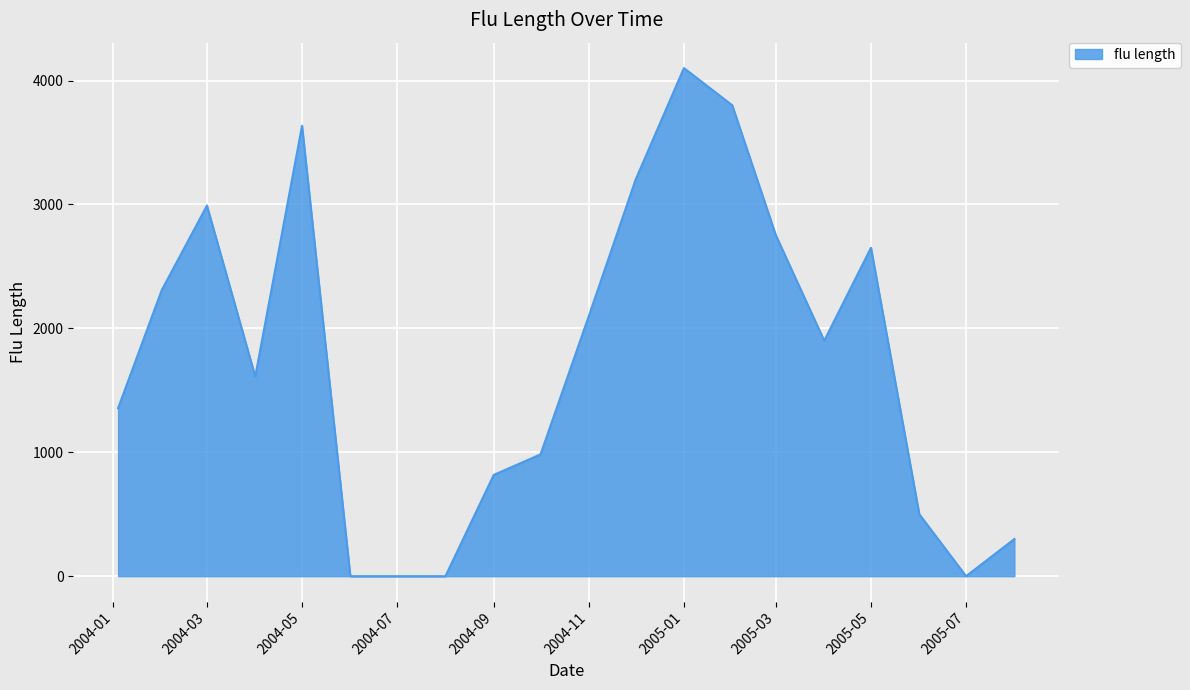

What is the difference between the maximum and minimum values?

4100.5